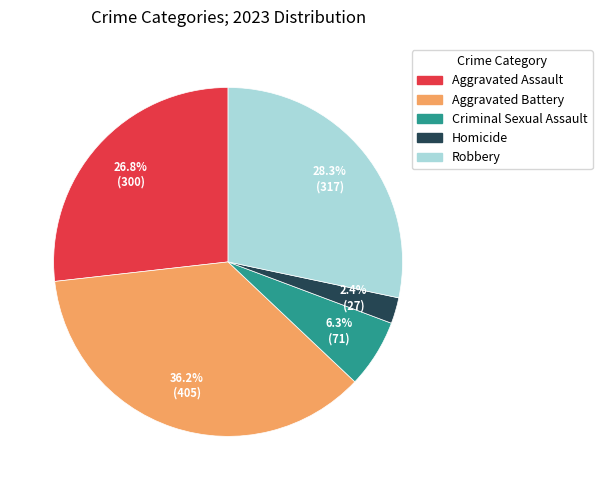

To the nearest percent, what portion does Homicide represent?

2%